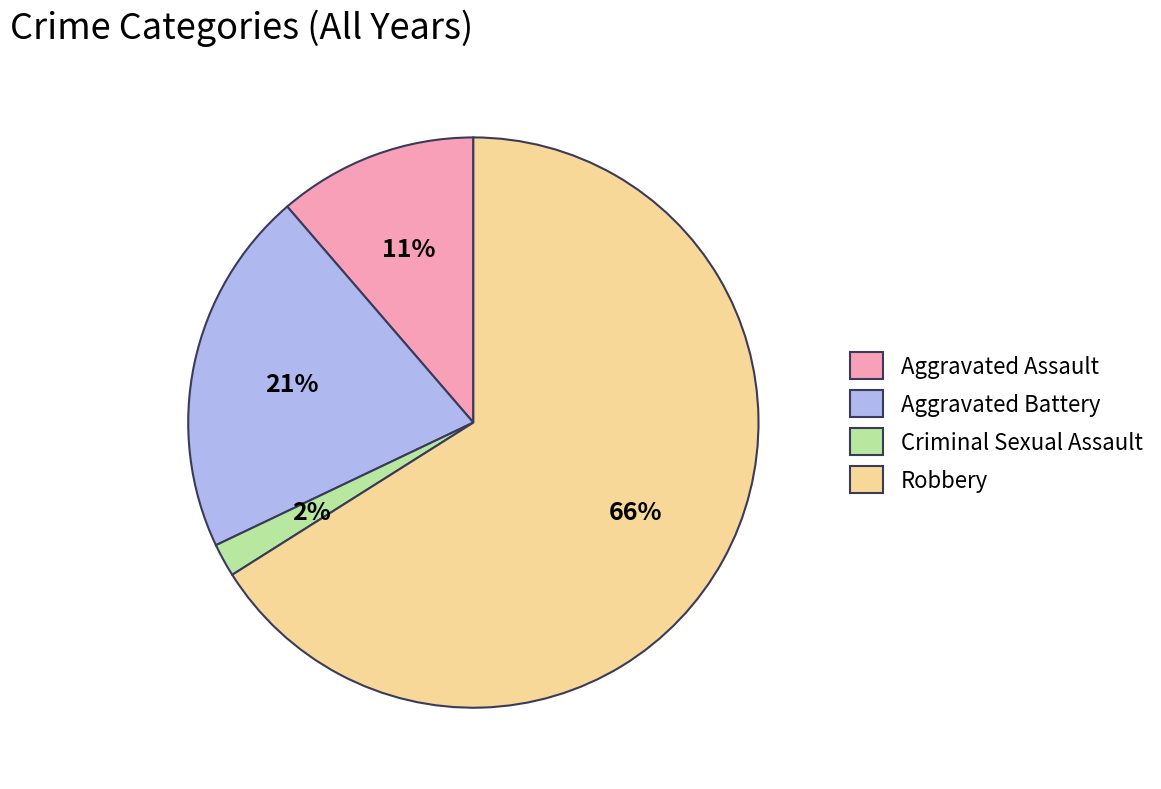

Rank the categories by value from highest to lowest.

Robbery, Aggravated Battery, Aggravated Assault, Criminal Sexual Assault